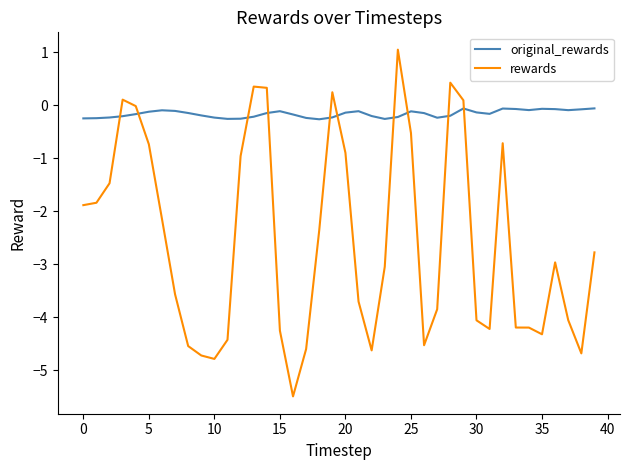

True or false: rewards and original_rewards intersect in this chart.

True